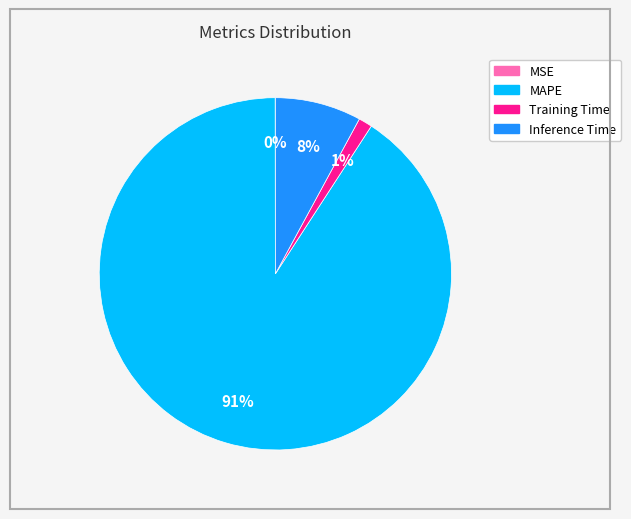

Which has a higher value, Inference Time or Training Time?

Inference Time